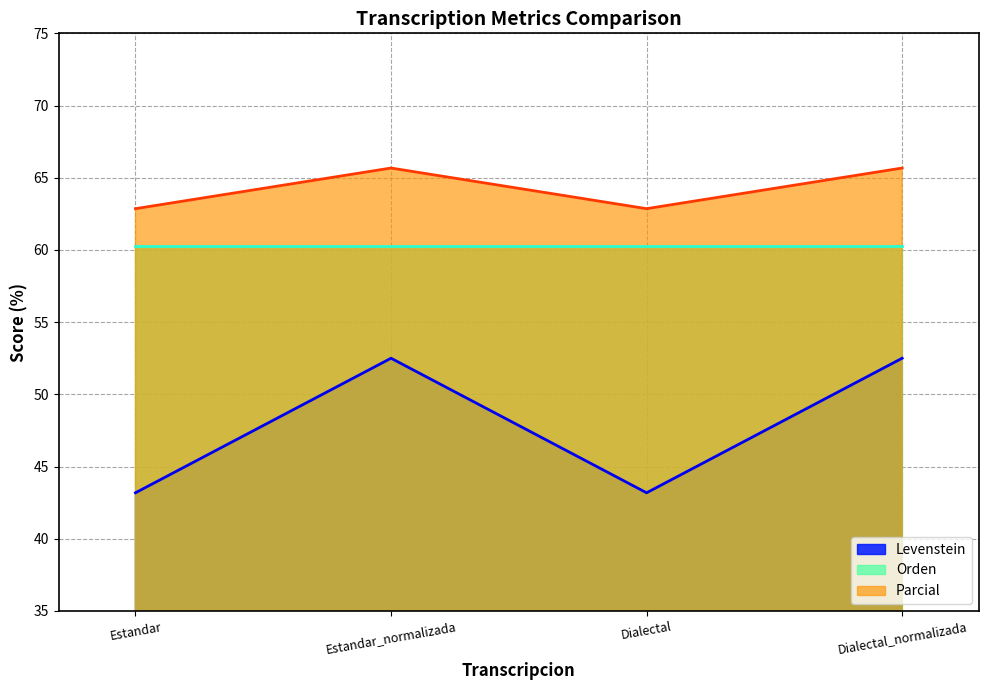

Is the value of Parcial at Dialectal greater than the value of Levenstein at Dialectal_normalizada?

Yes